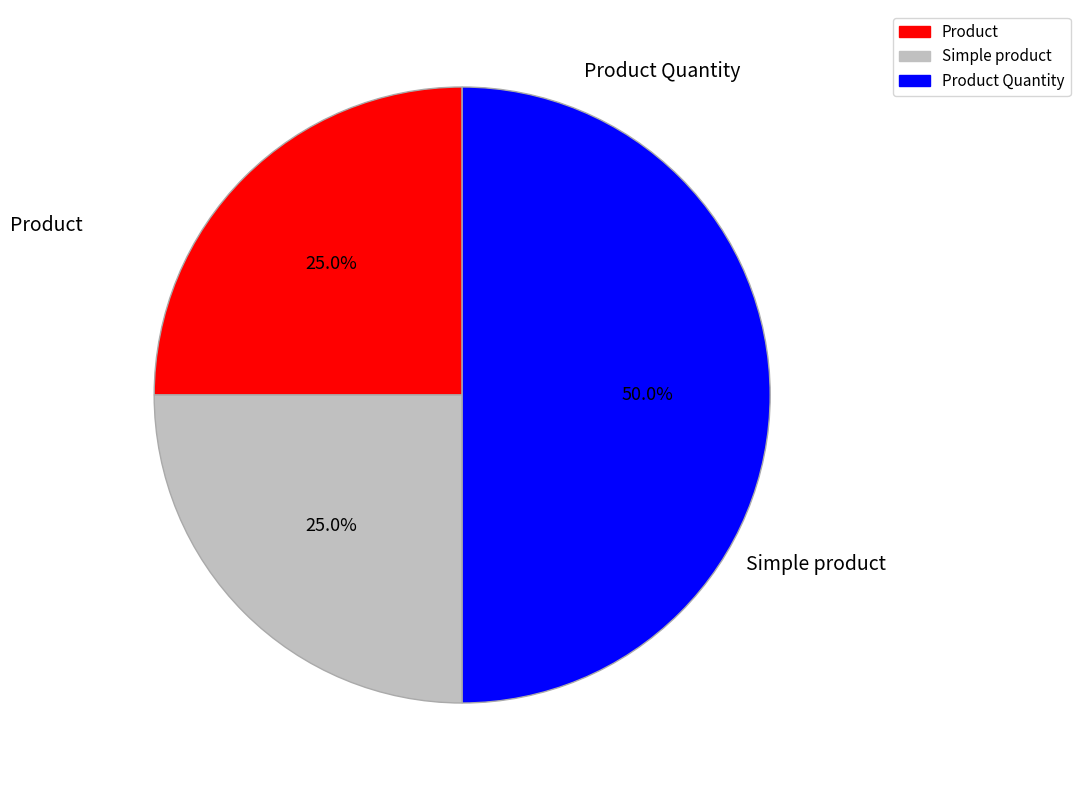

Is Product Quantity the majority of the pie?

No